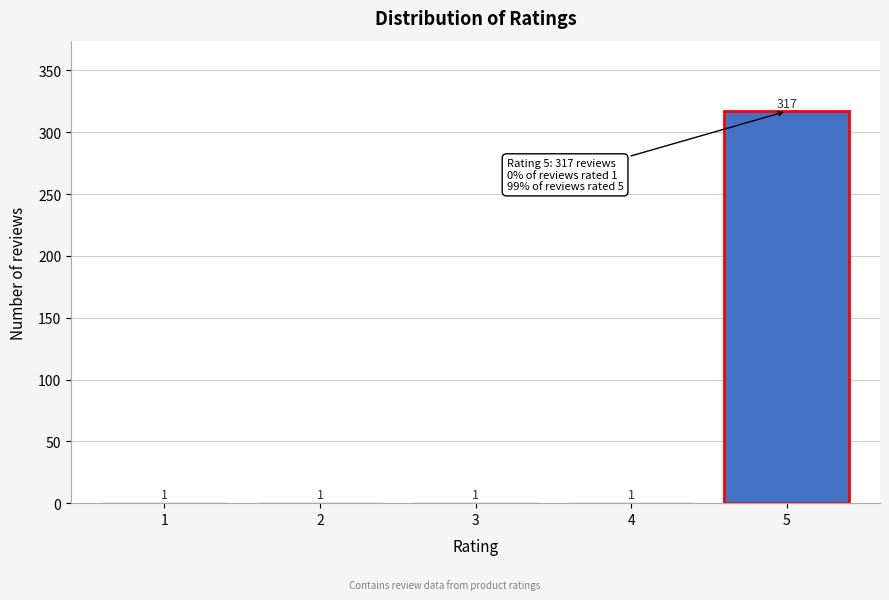

Reading left to right, what are all the values shown in this chart?

1=1	2=1	3=1	4=1	5=317